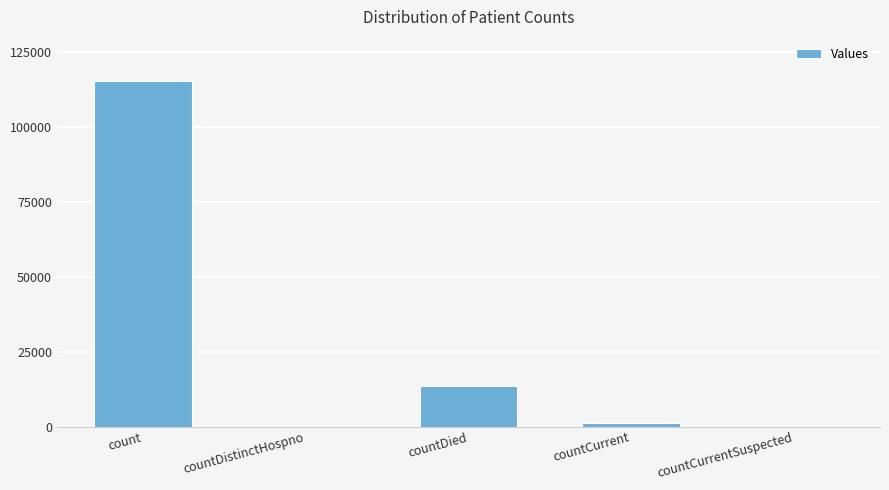

What is the maximum value shown in the chart?

115404